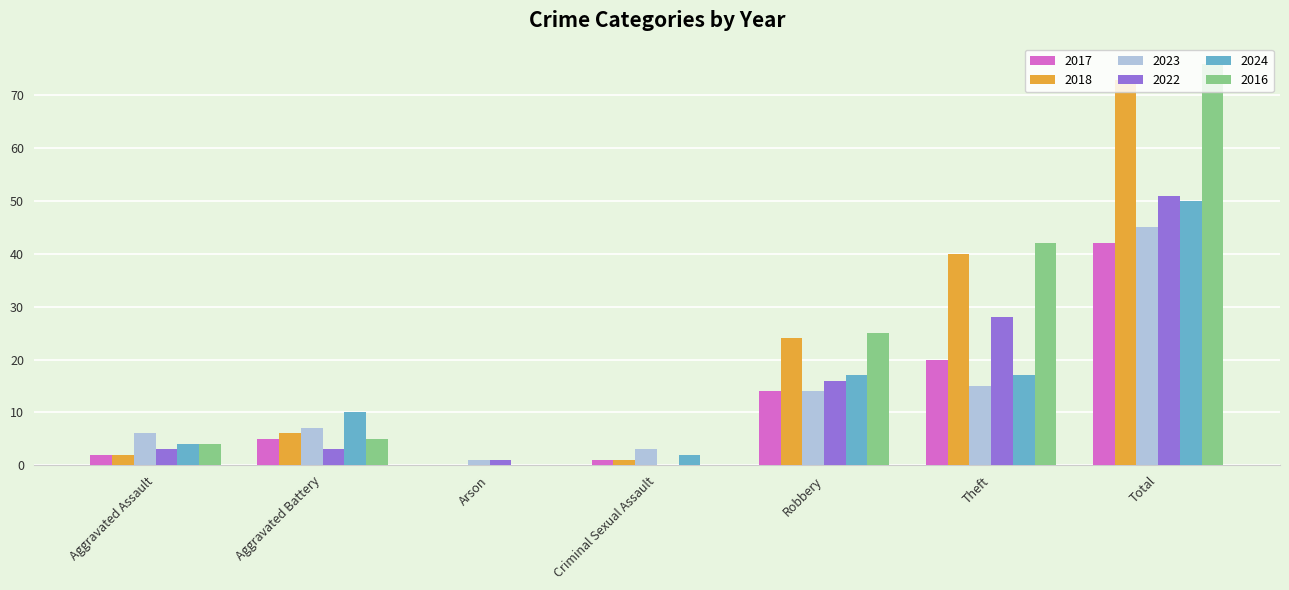

Is the value of 2022 at Arson greater than the value of 2018 at Robbery?

No